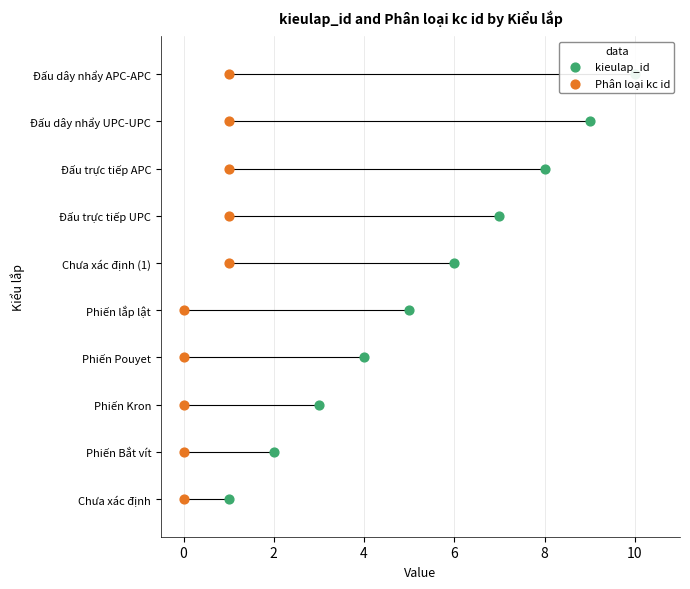

Which series has the widest spread of Y values?

kieulap_id